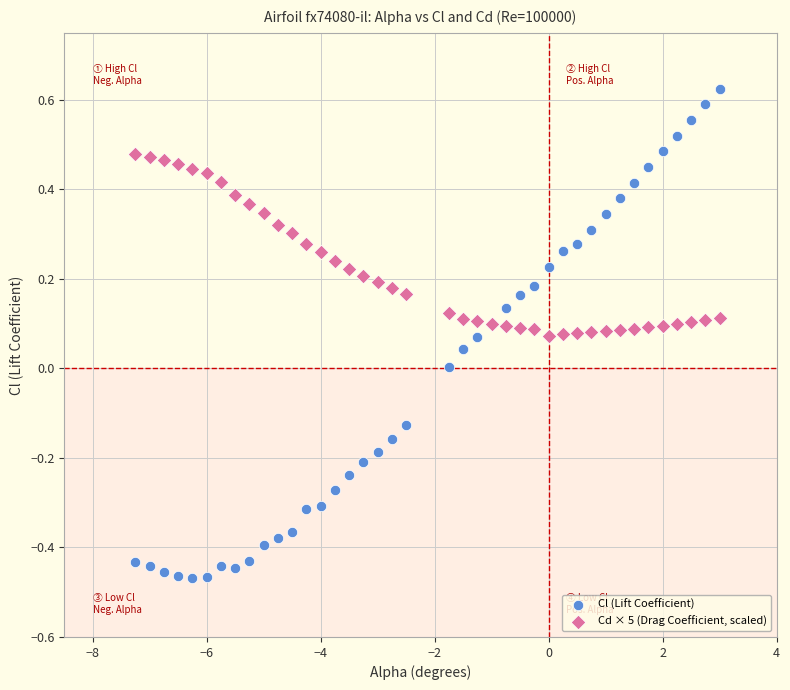

Which series reaches the minimum Y coordinate?

Cl (Lift Coefficient)